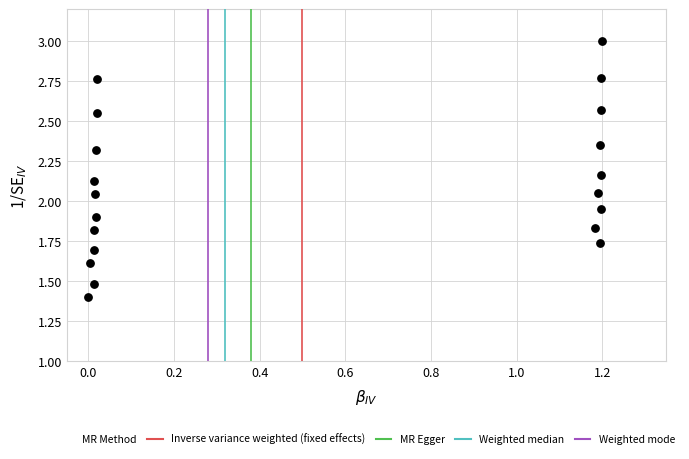

What is the range of X values (max minus min)?

1.2